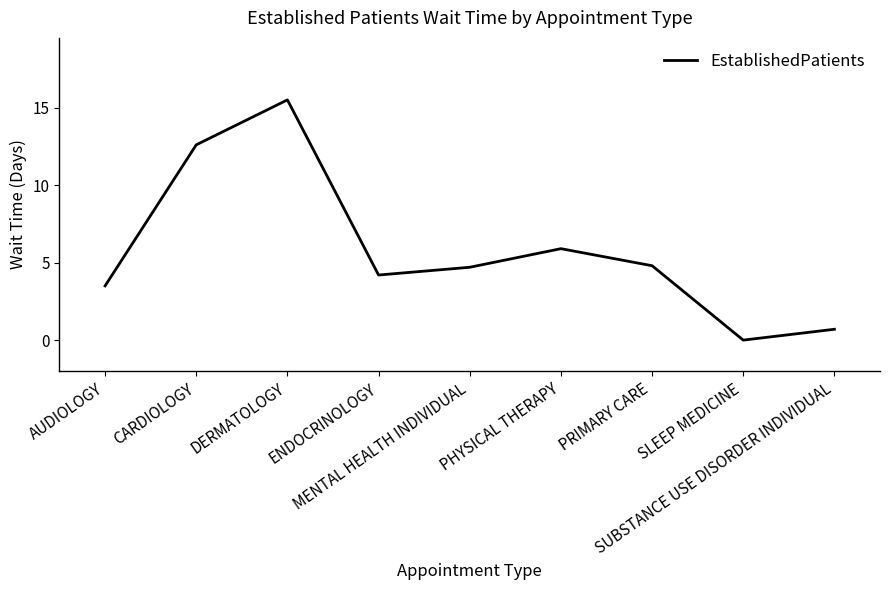

How many distinct data groups are displayed?

1